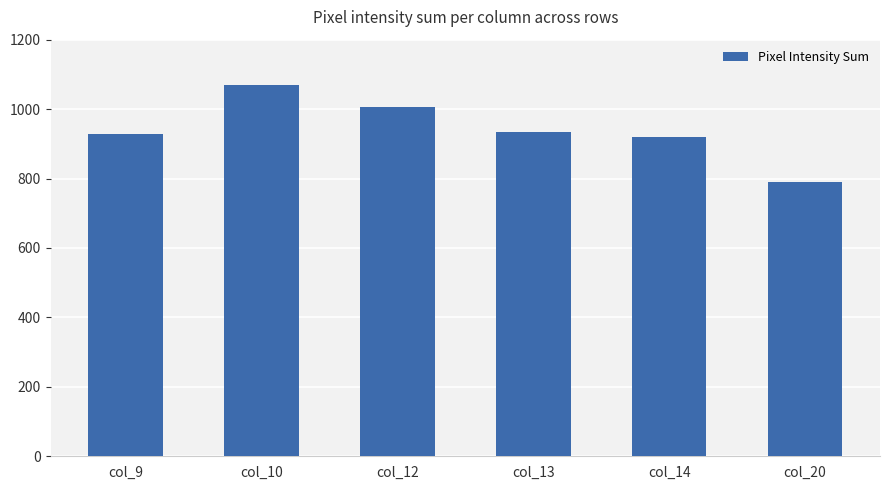

What is the difference between the second highest and minimum values?

215